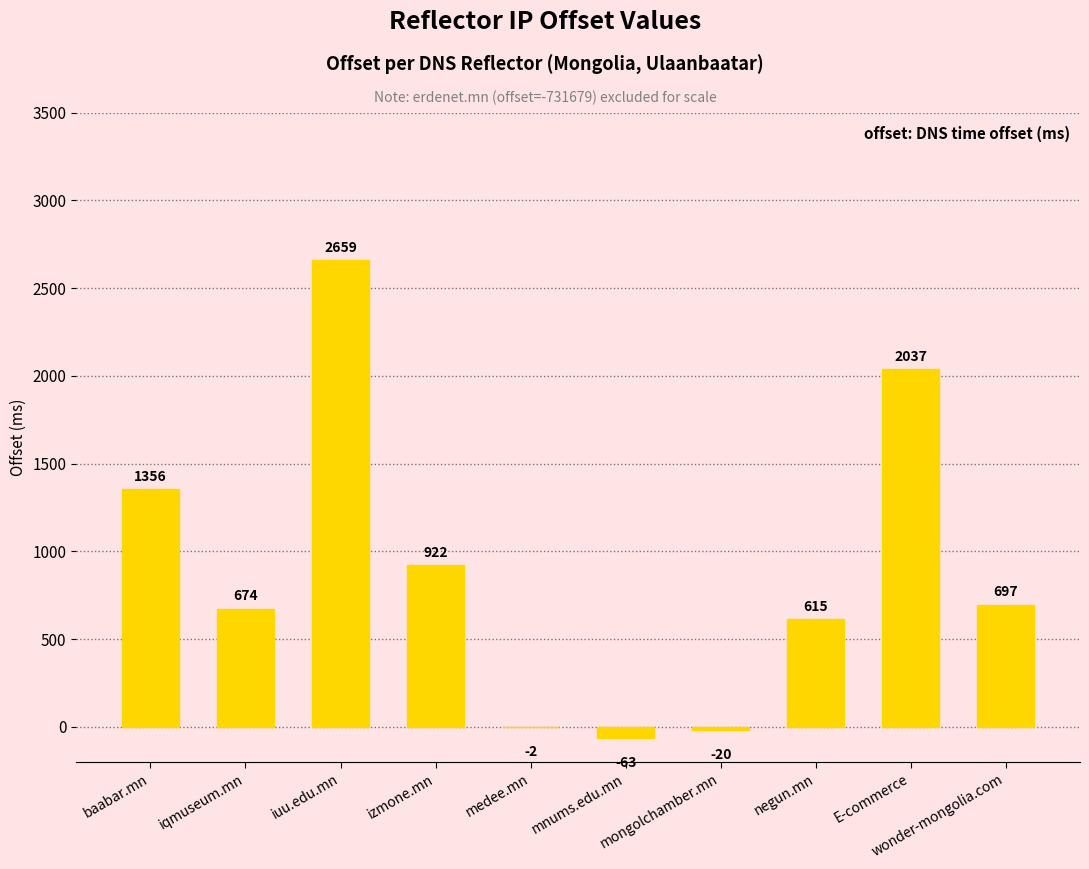

At which label is the value closest to 1298?

baabar.mn